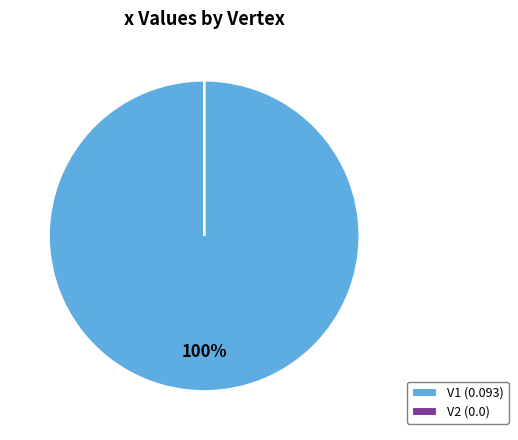

What percentage is the V1 slice, to the nearest percent?

100%